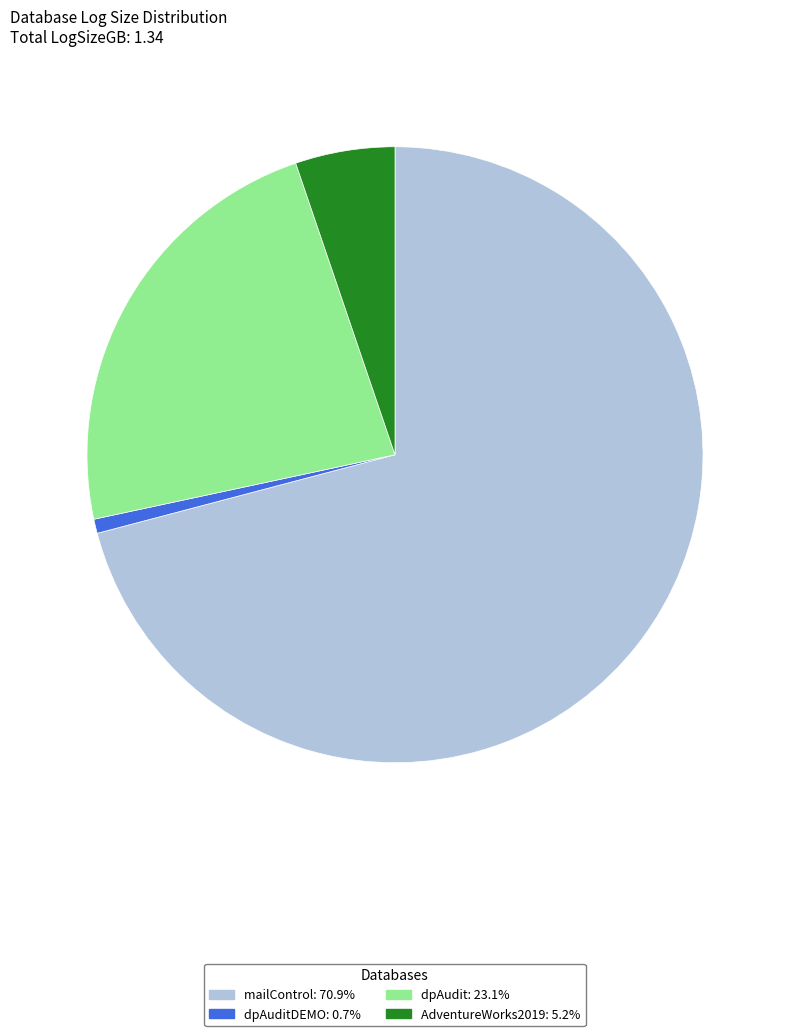

Is there any slice that represents more than half of the pie?

Yes